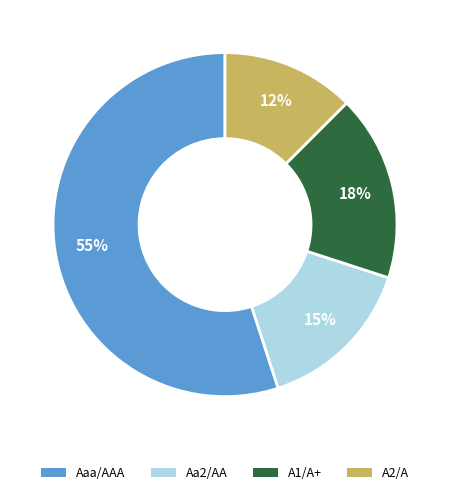

To the nearest percent, what is the difference between the A2/A and A1/A+ slice percentages?

5%